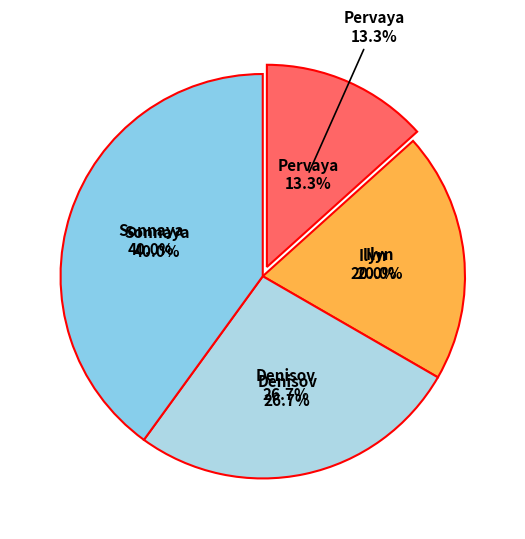

What is the change in value from Pervaya to Sonnaya?

+4